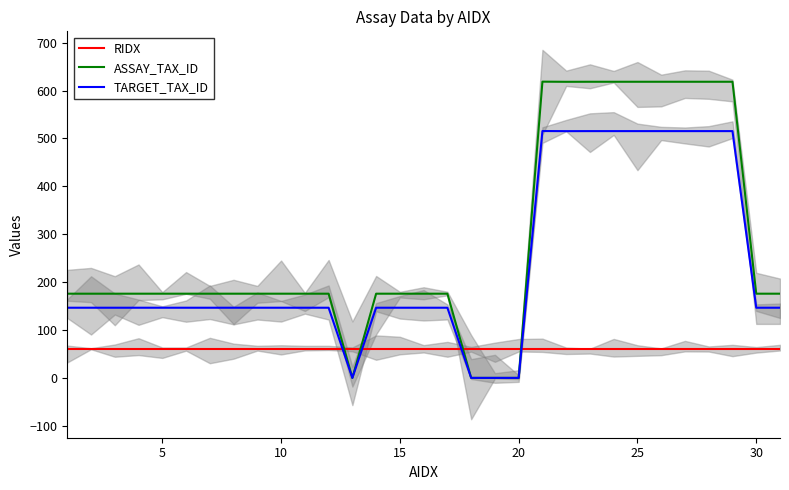

What is the maximum value for RIDX?

60.0